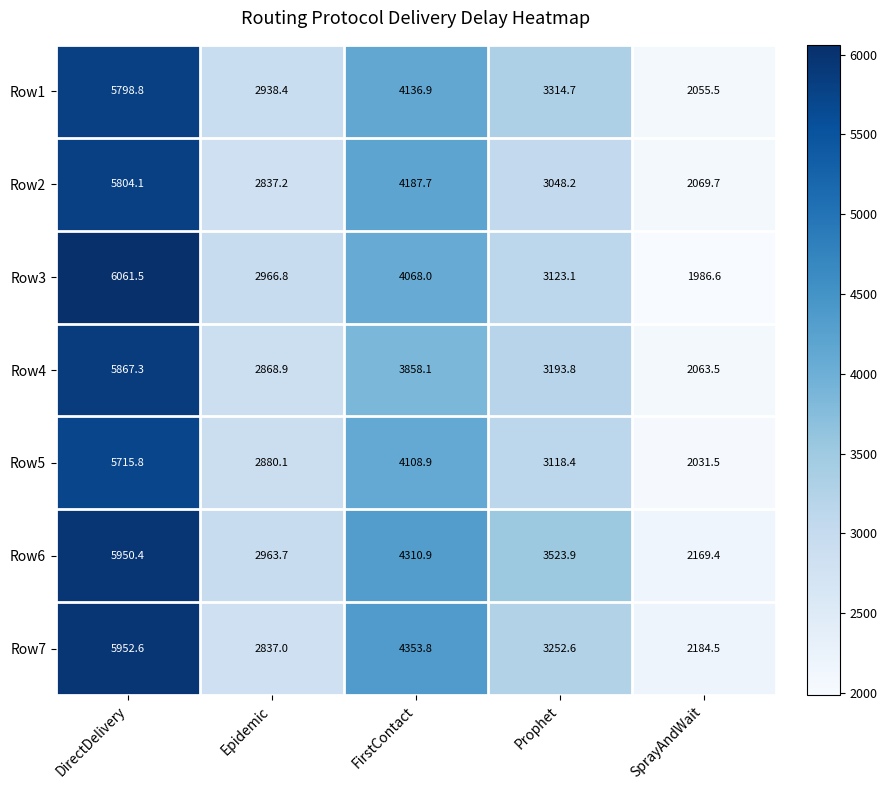

The value of Row2 at Epidemic is 4043.4. True or false?

False